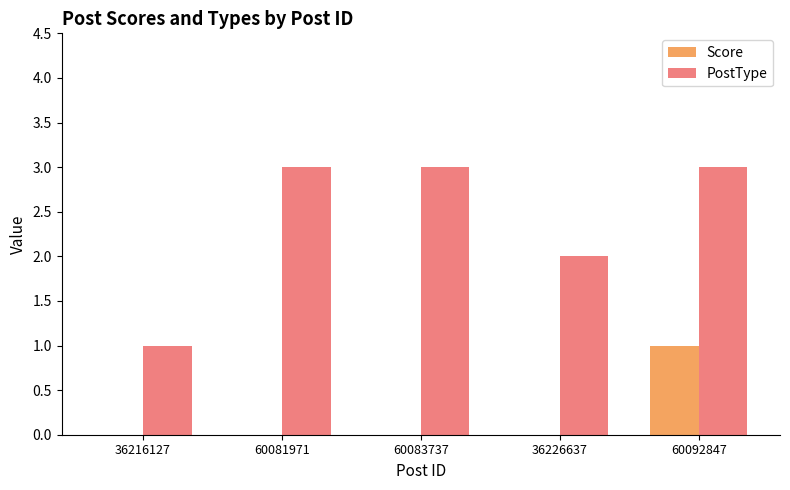

Reading left to right, what are all the values shown in this chart?

Score: 36216127=0	60081971=0	60083737=0	36226637=0	60092847=1
PostType: 36216127=1	60081971=3	60083737=3	36226637=2	60092847=3